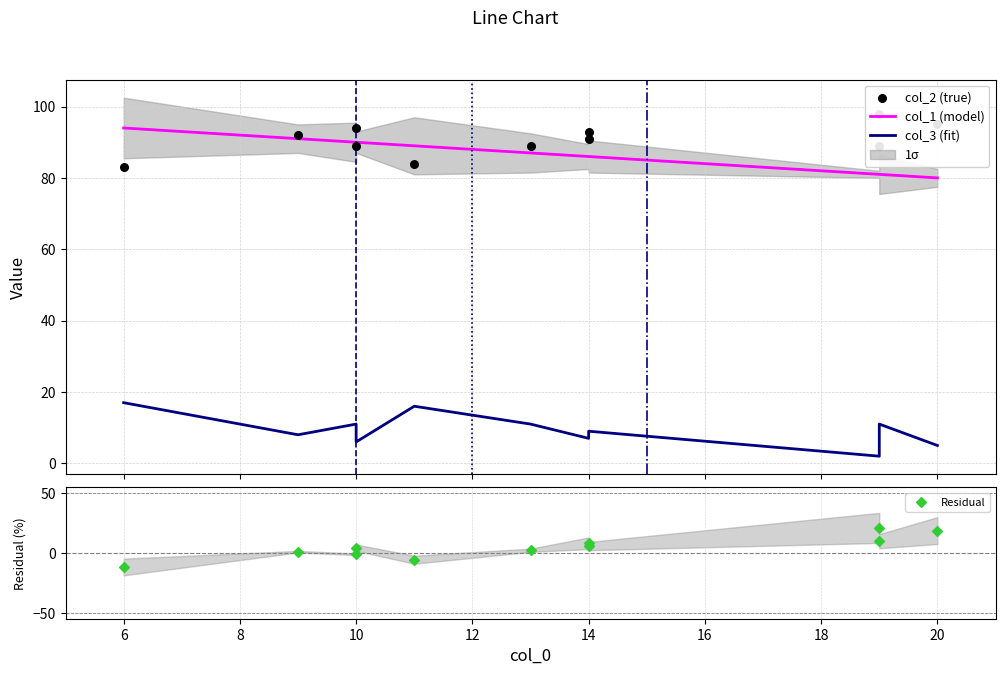

At how many categories does at least one series exceed 87?

11